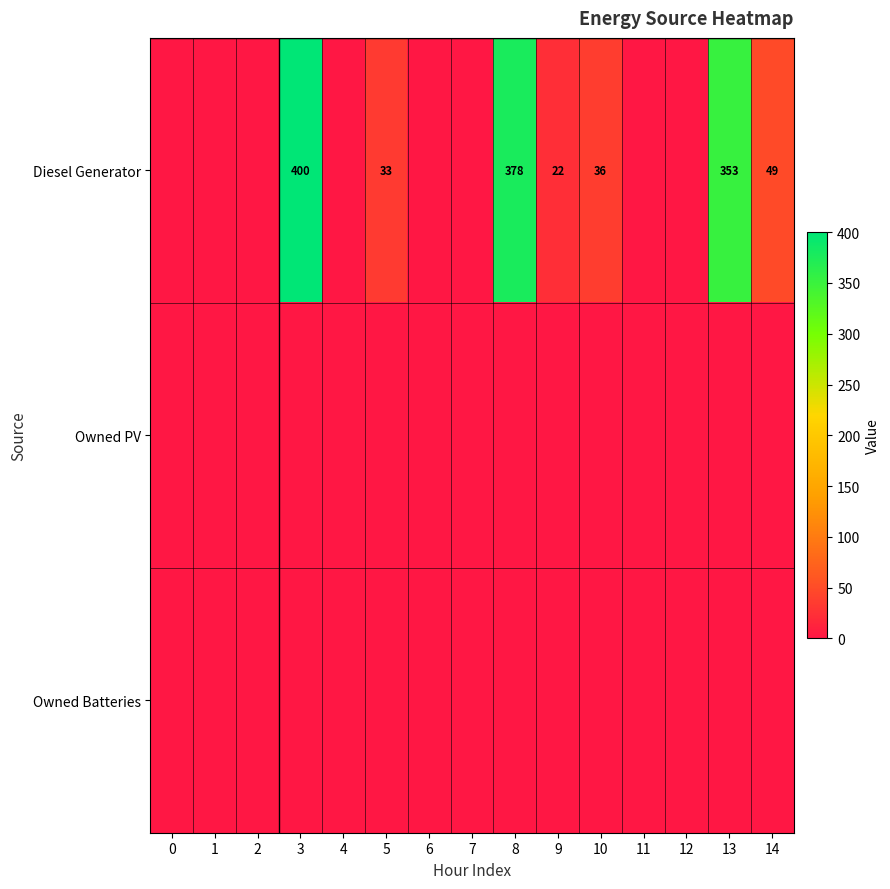

Rank the series by their maximum value, from highest to lowest.

Diesel Generator, Owned PV, Owned Batteries